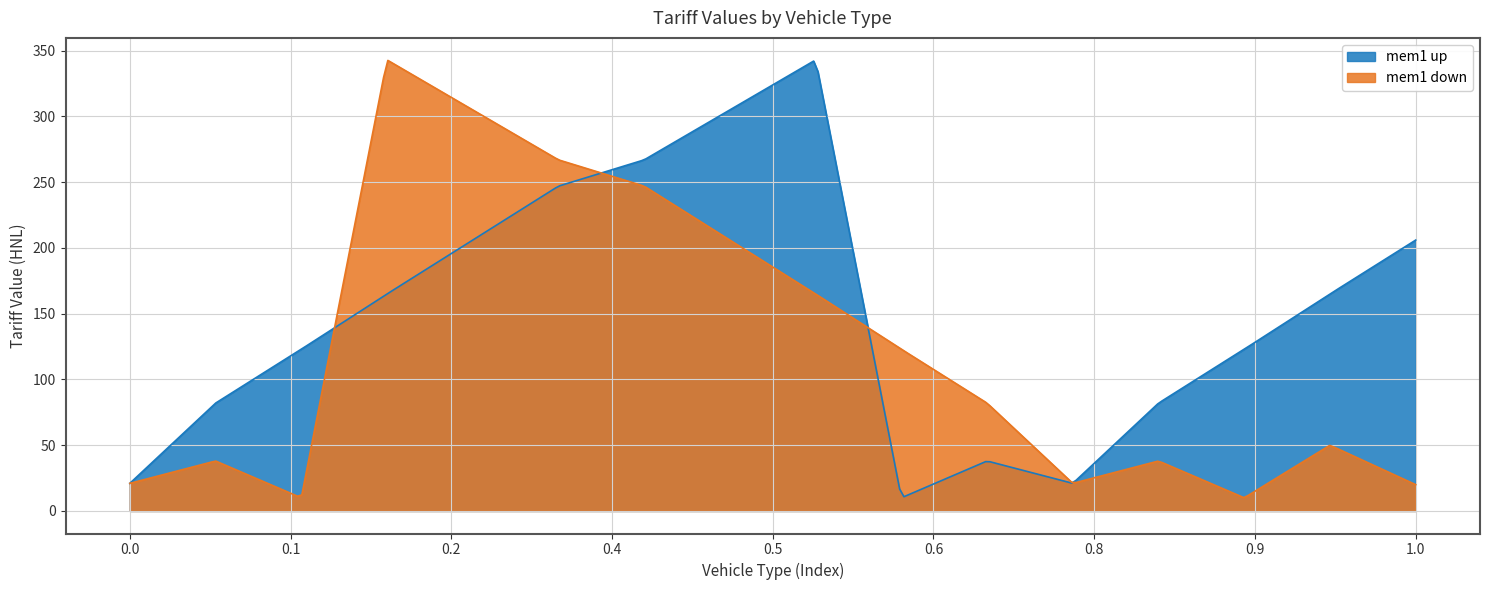

True or false: mem1 down and mem1 up intersect in this chart.

True